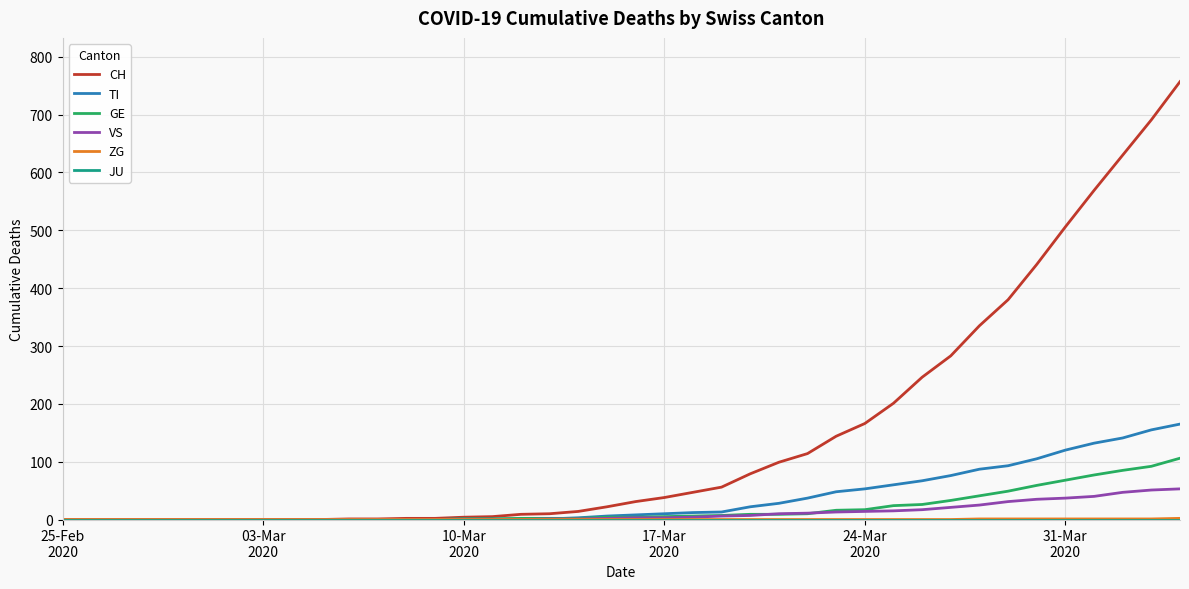

Which series has the largest total across all categories?

CH